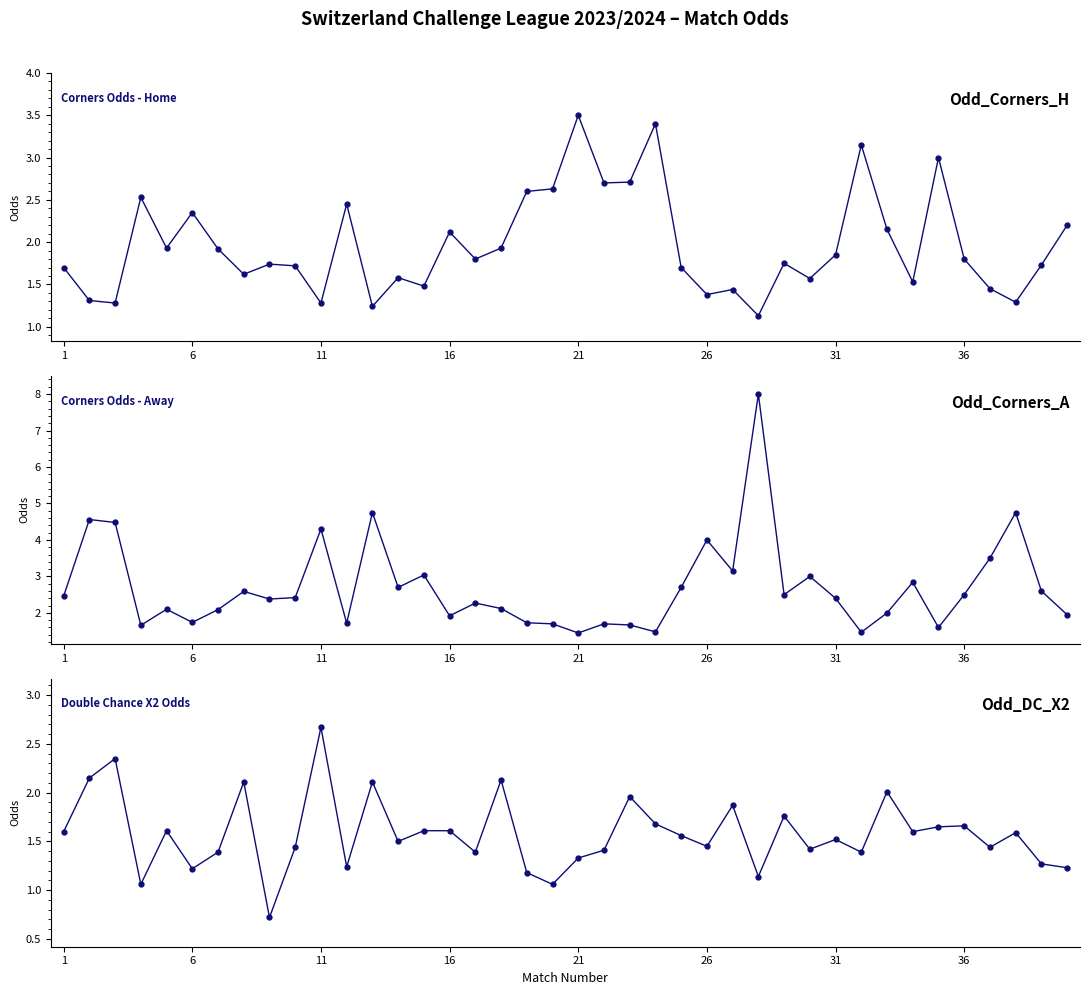

Which series has the largest total across all categories?

Odd_Corners_A